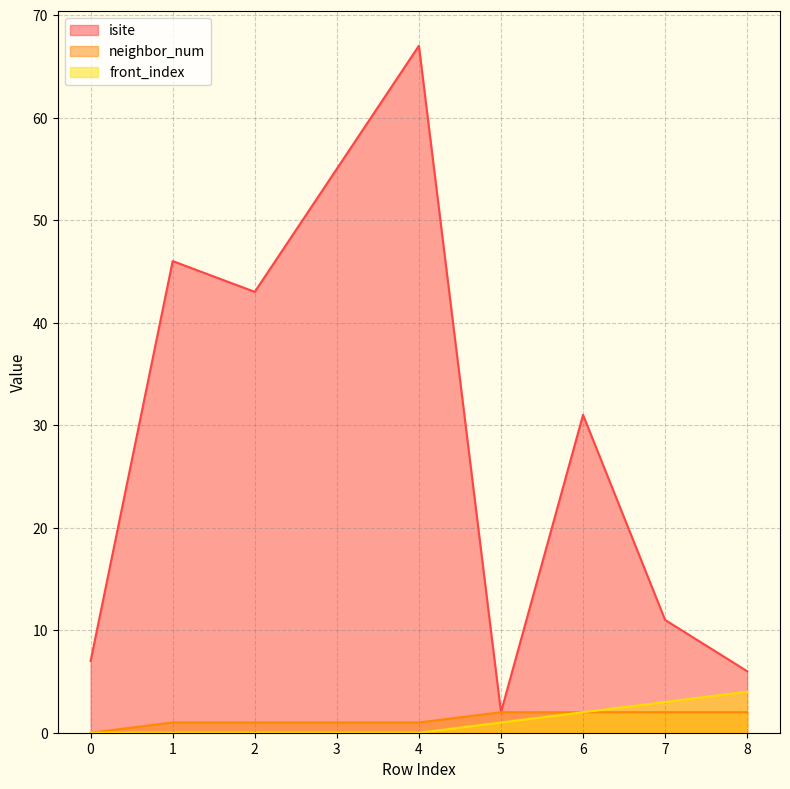

Which series changed the most between 1 and 6?

isite